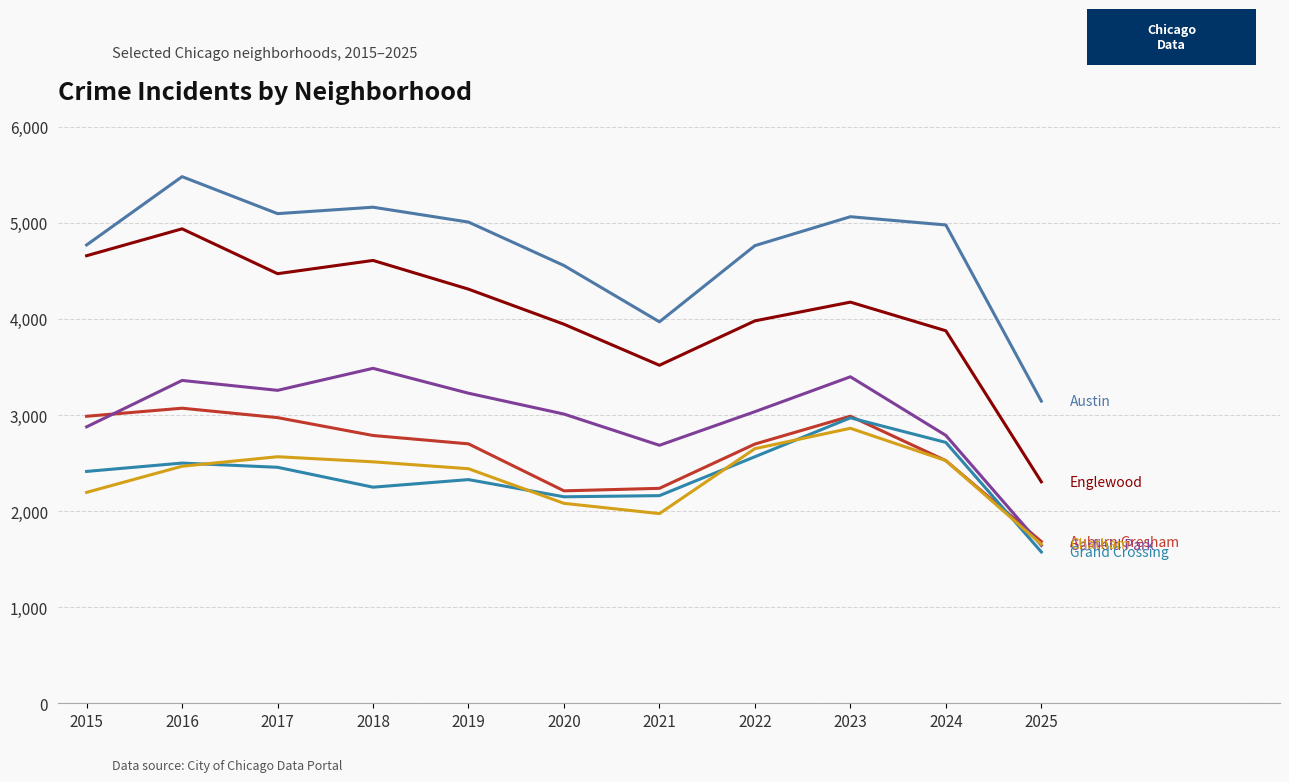

How many series are shown in this chart?

6